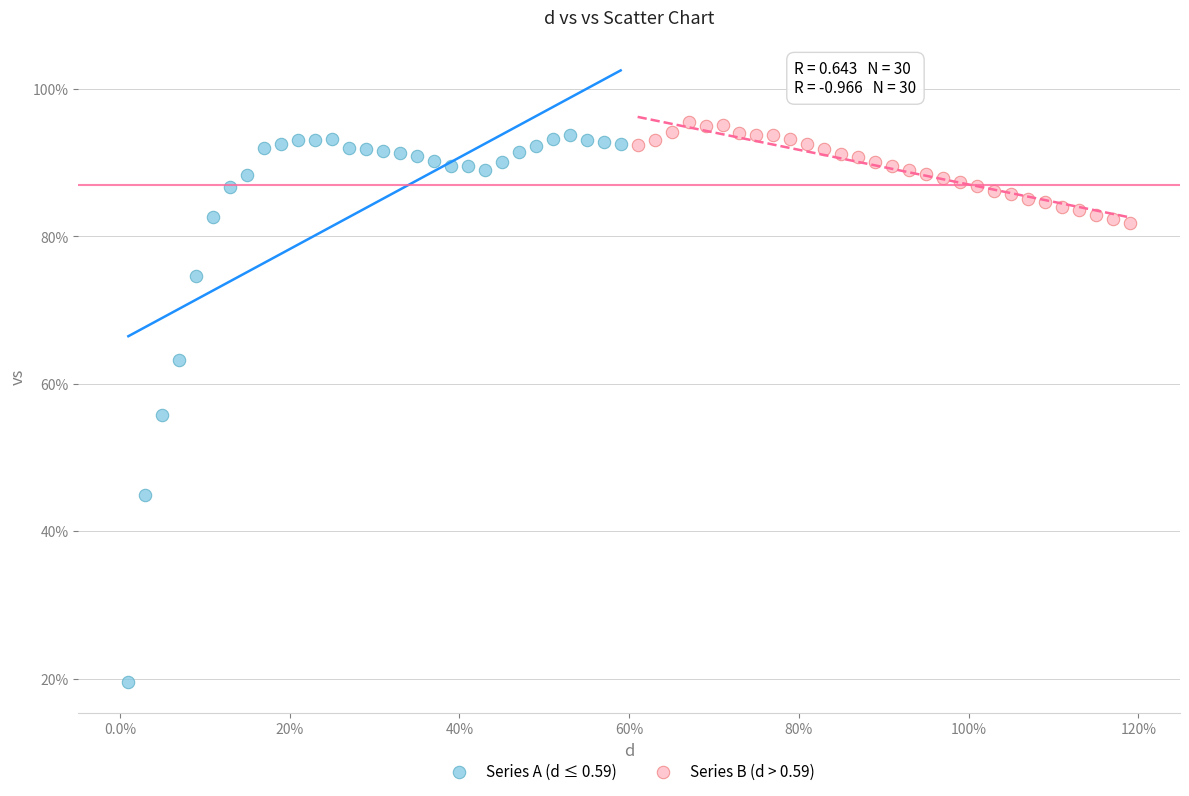

Which series reaches the maximum Y coordinate?

Series B (d > 0.59)